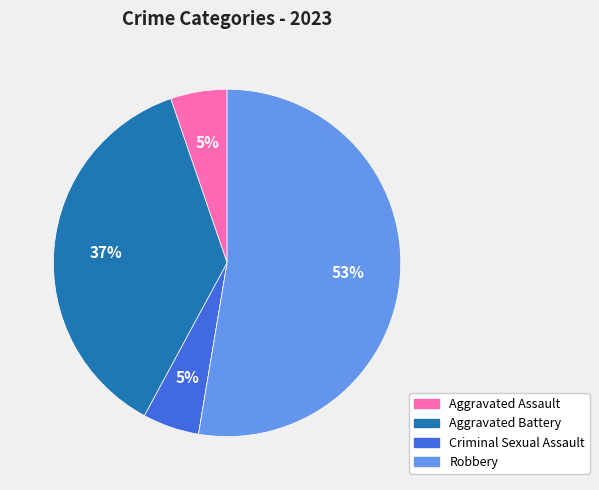

To the nearest percent, what is the average slice percentage?

20%